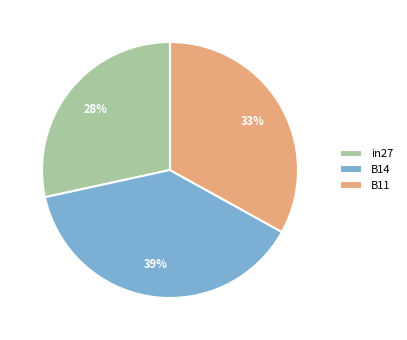

How many segments does this pie chart have?

3